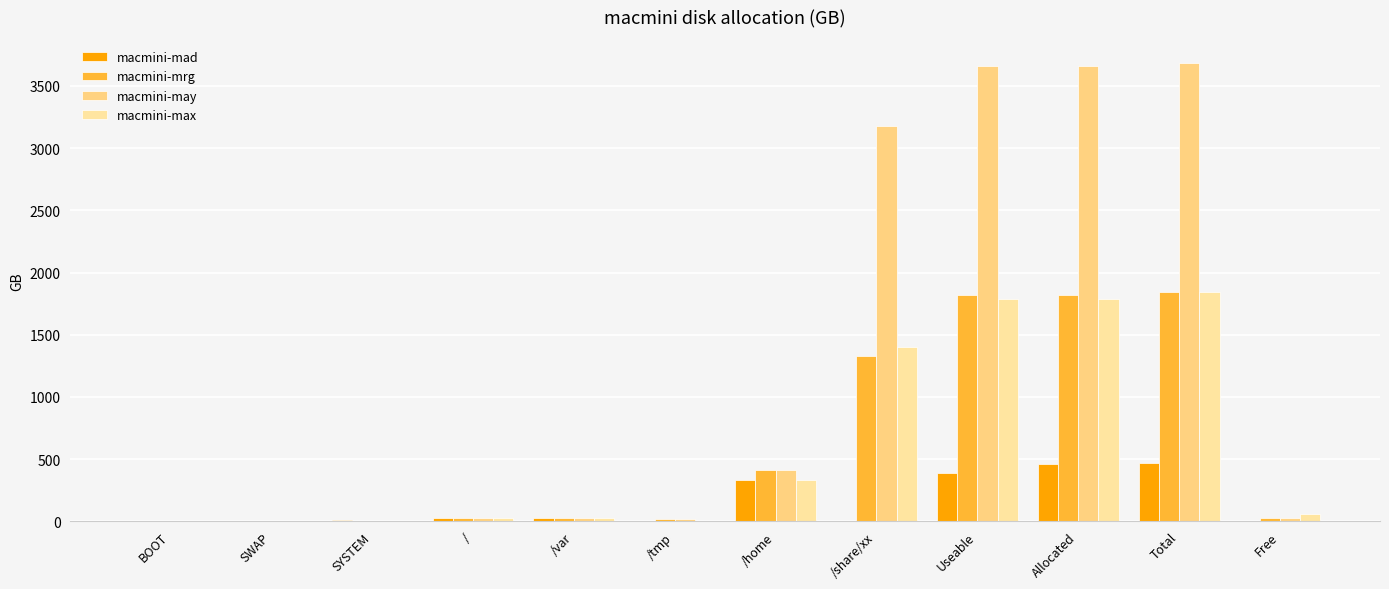

How many categories are shown in the chart?

12